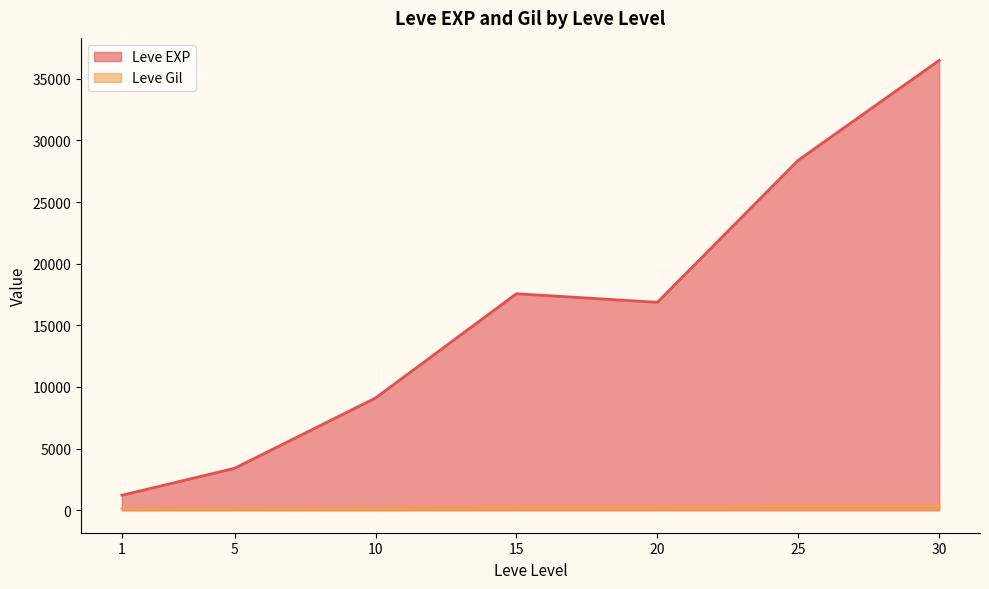

Rank the categories by Leve EXP value from lowest to highest.

1, 5, 10, 20, 15, 25, 30